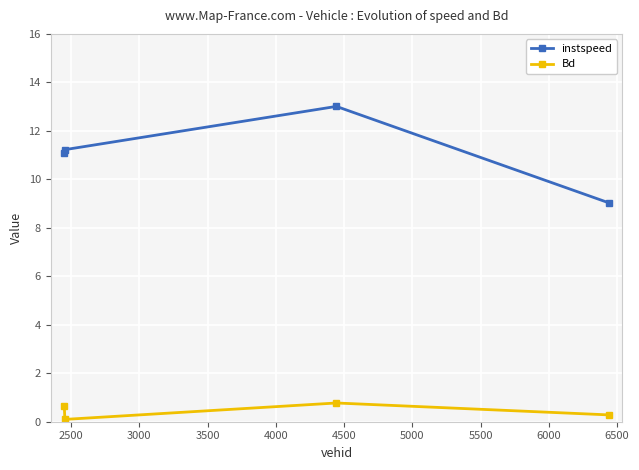

How many interior local valleys does the Bd series have?

1